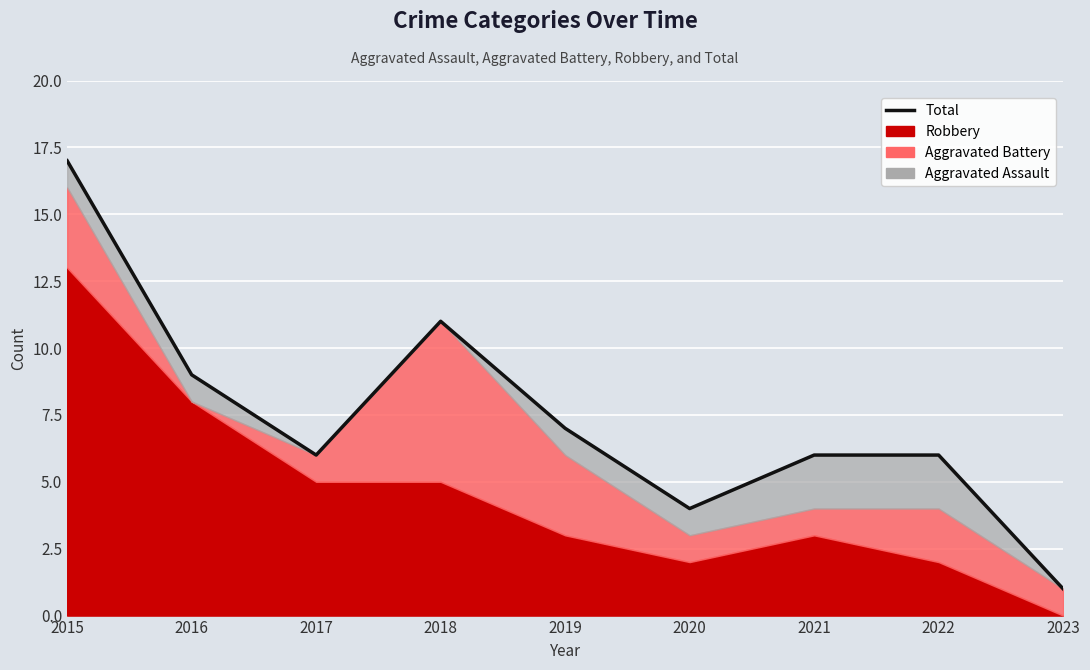

What is the difference between the second highest and minimum values?

10